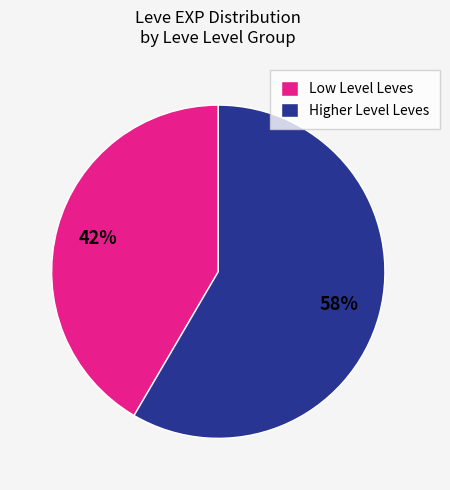

Rank the categories by value from highest to lowest.

Higher Level Leves, Low Level Leves